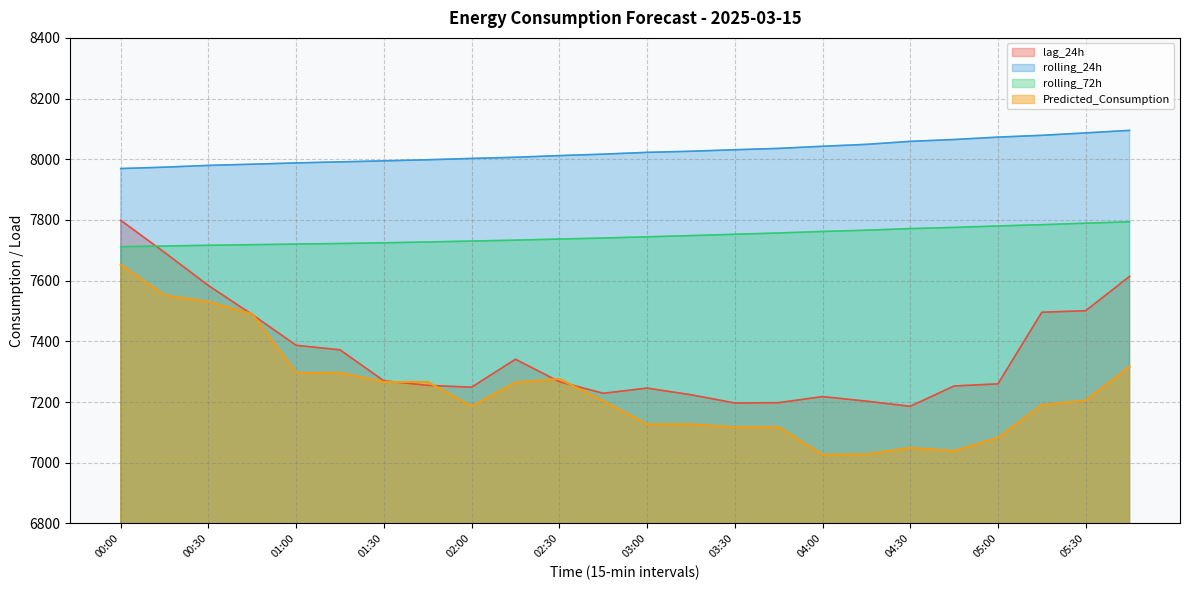

True or false: lag_24h and rolling_24h cross at least once.

False